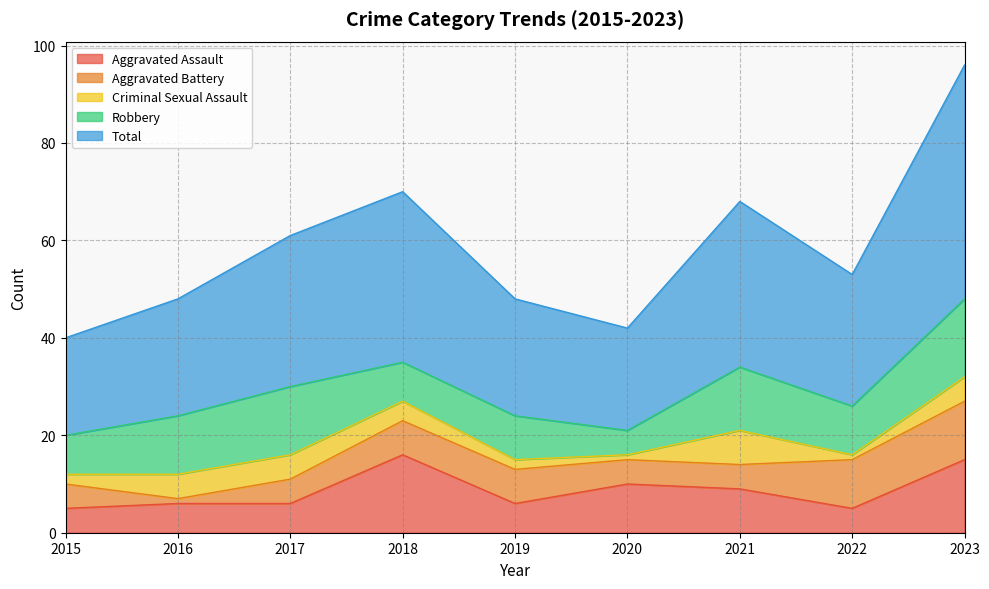

How many interior local peaks does the Criminal Sexual Assault series have?

1